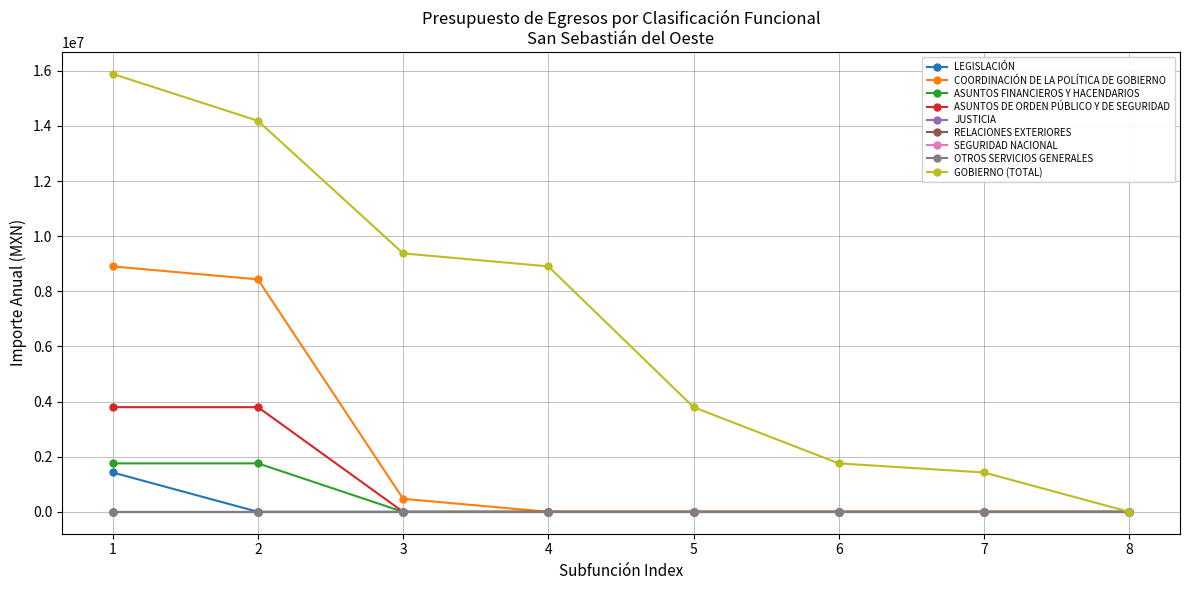

True or false: GOBIERNO (TOTAL) has a value of 0 at 8.

True